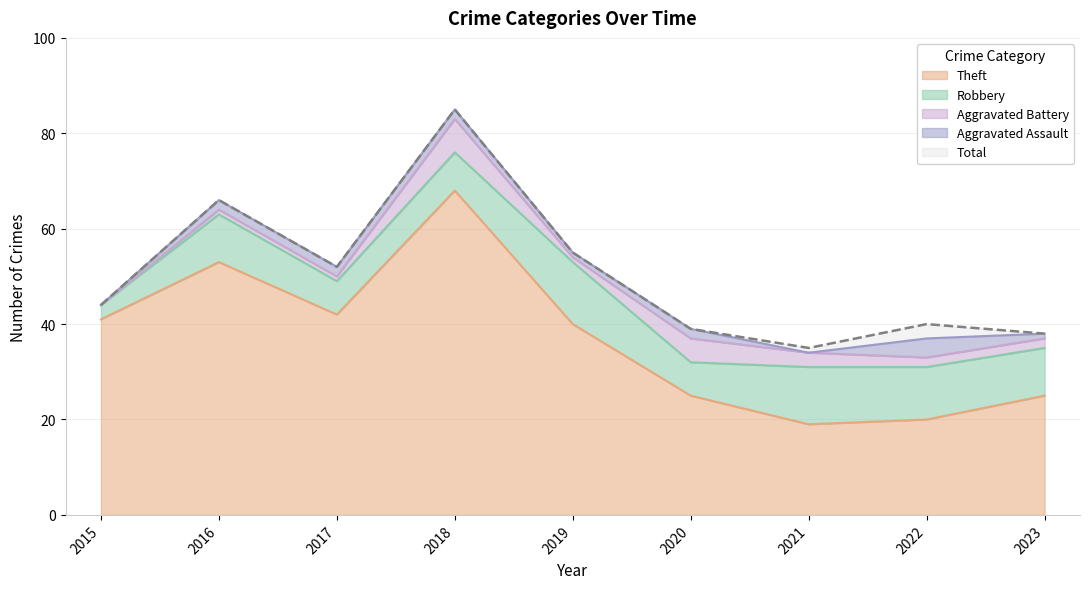

At which category is the sum across all series the highest?

2018